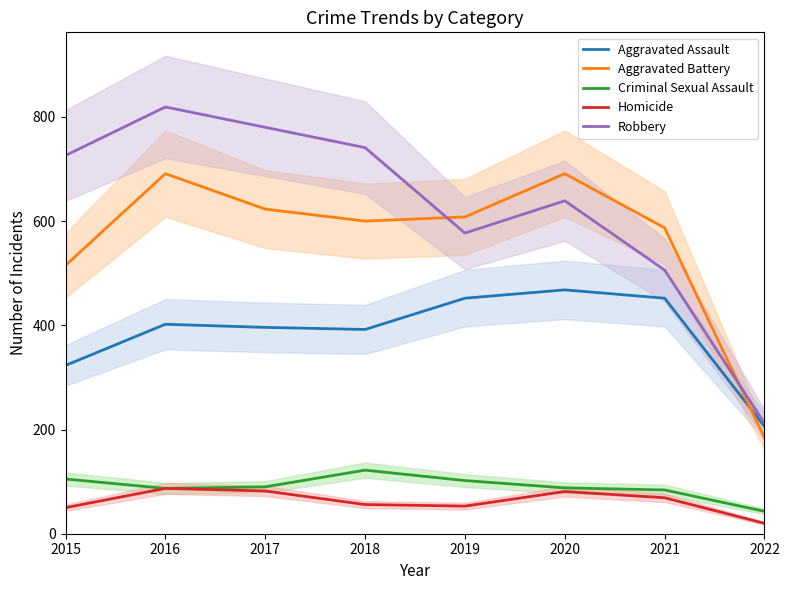

At which category does Homicide reach its first local valley?

2019